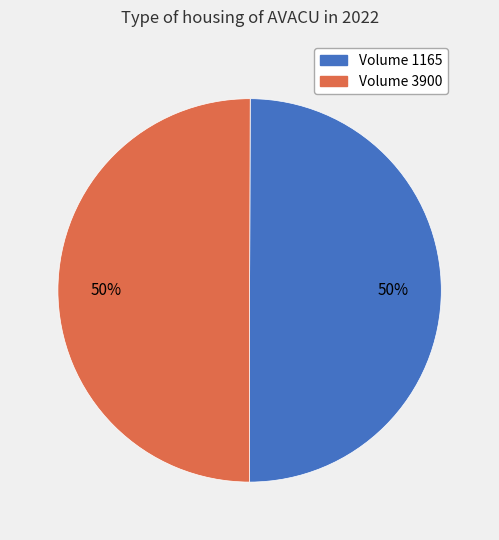

The Volume 1165 slice represents 41% of the pie. True or false?

False